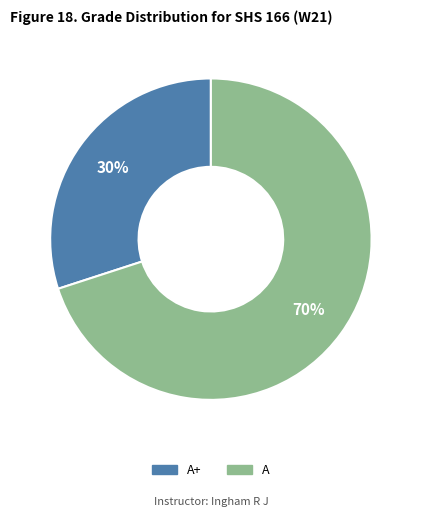

Which slice is the largest?

A